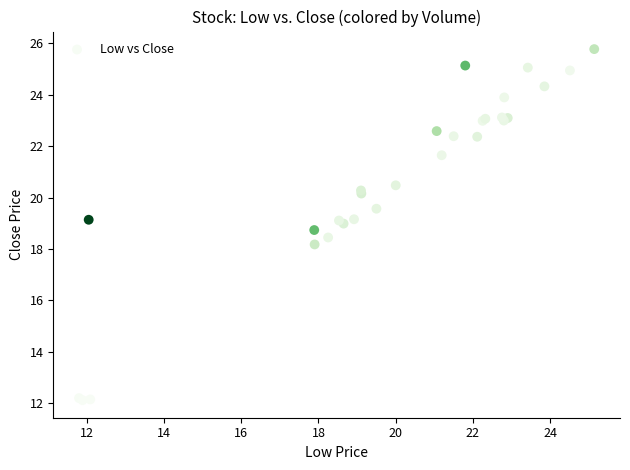

What Y value in the scatter plot is closest to 18?

18.2